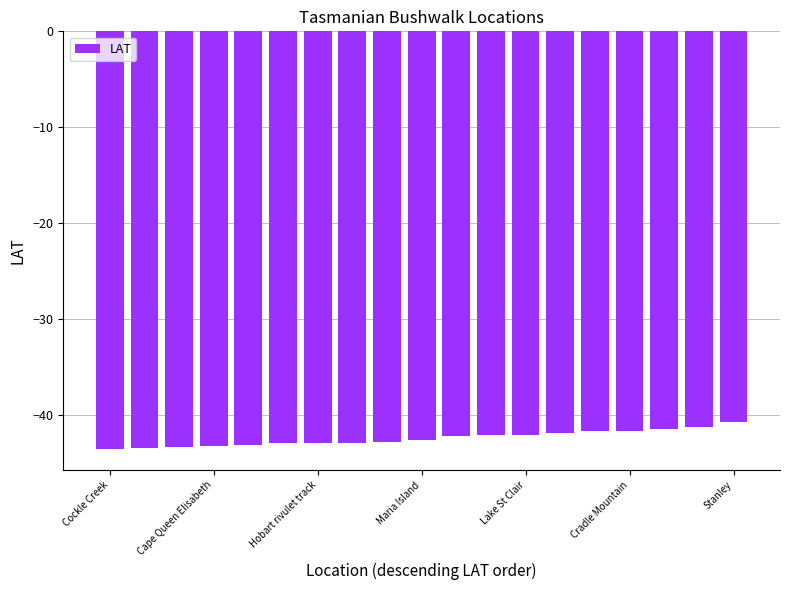

What is the maximum value shown in the chart?

-40.8